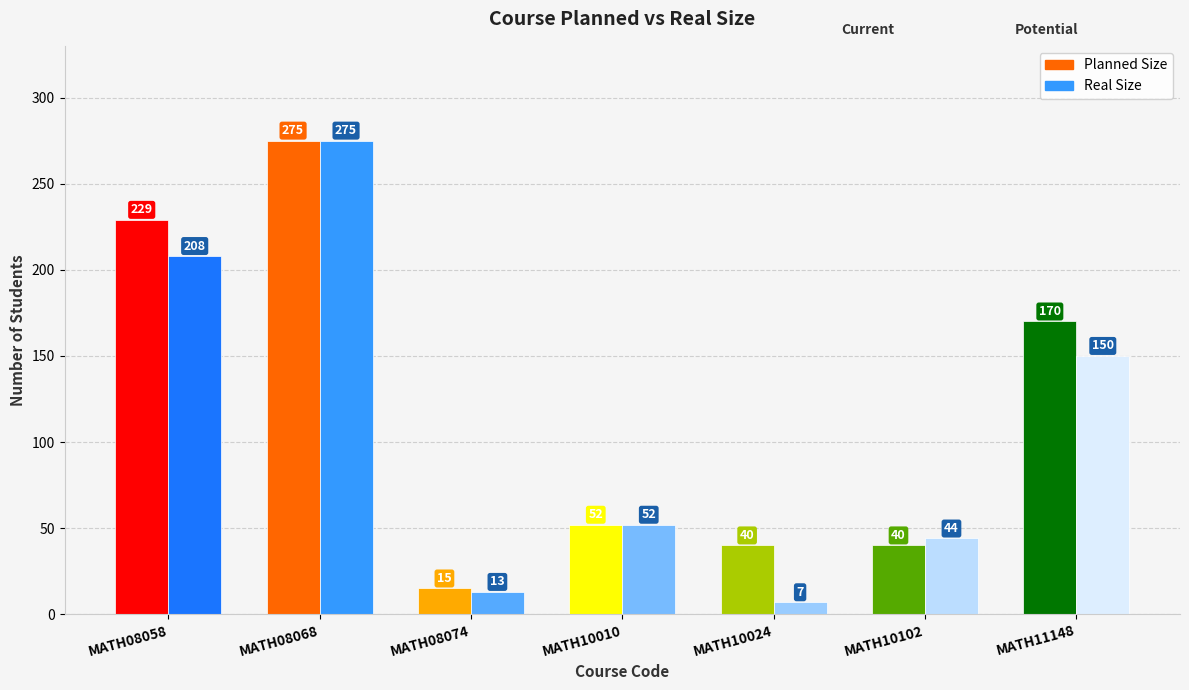

Rank the series by their maximum value, from highest to lowest.

Planned Size, Real Size